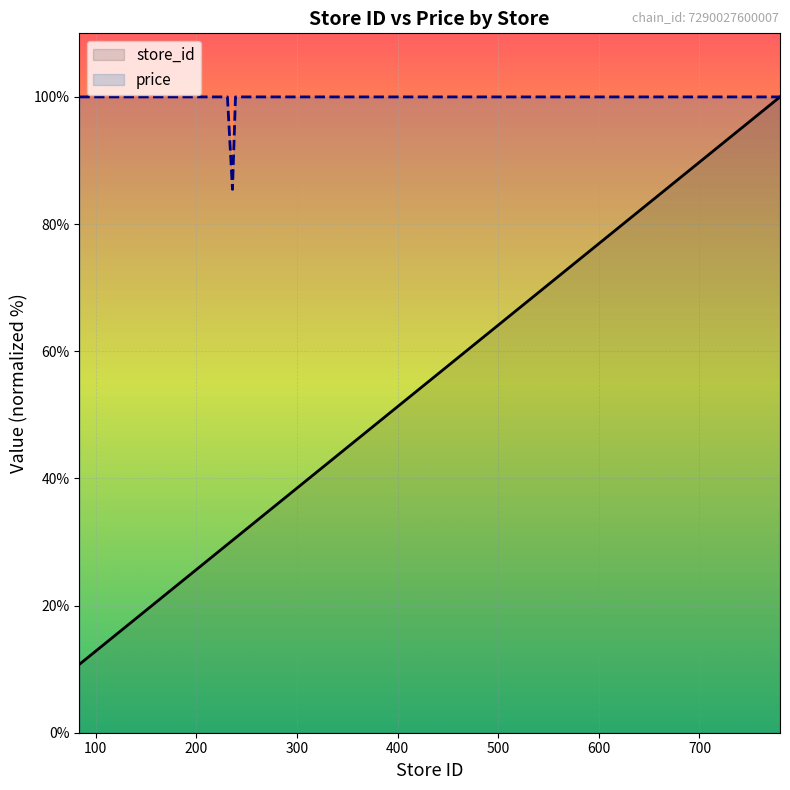

What is the sum of all store_id values?

820.8